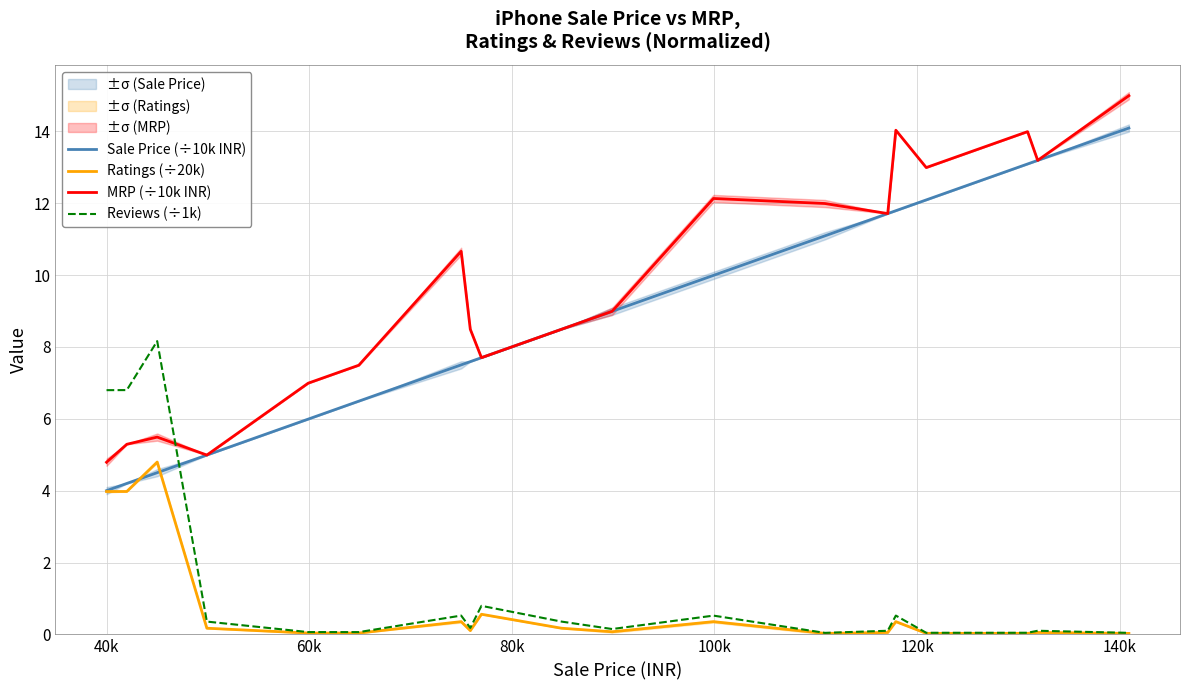

What is the average value of the Ratings (÷20k) series?

0.8